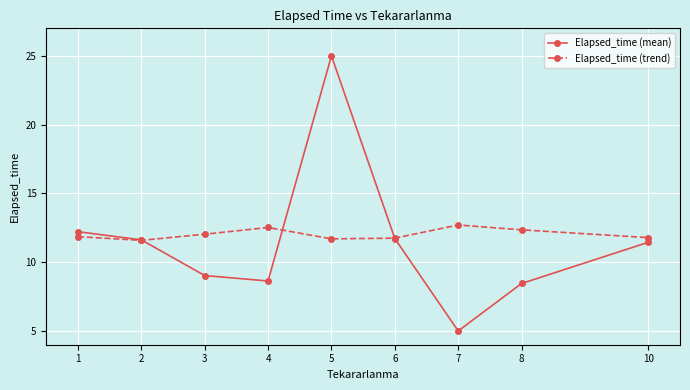

How many times do Elapsed_time (mean) and Elapsed_time (trend) cross each other?

3